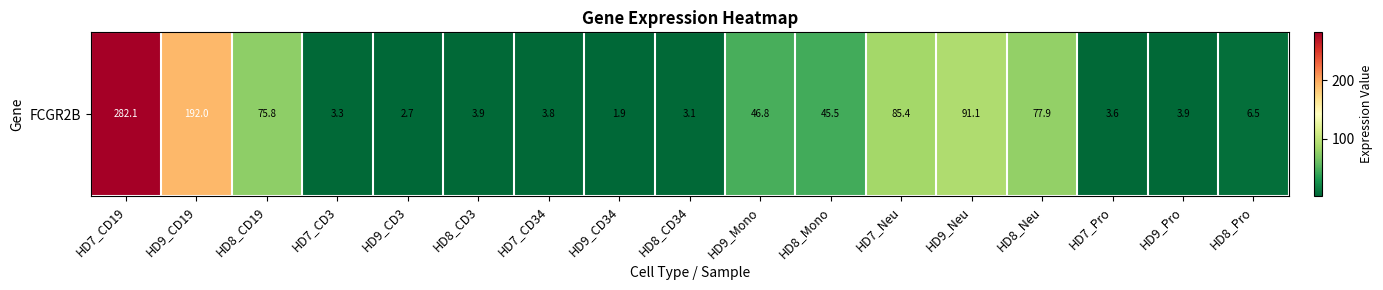

What is the greatest value displayed?

282.1